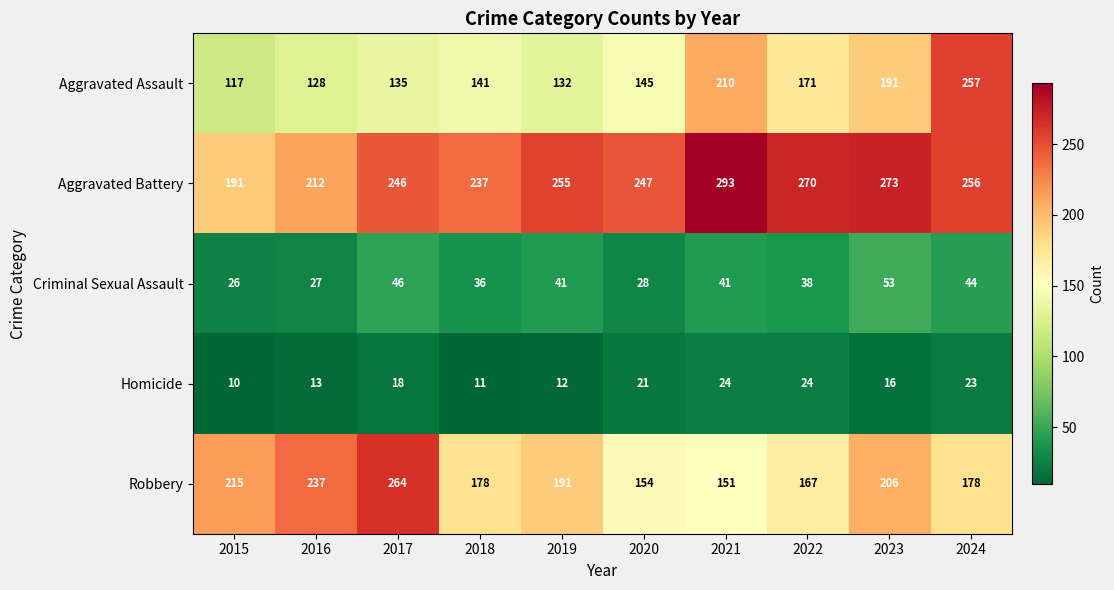

The value of Robbery at 2015 is 215. True or false?

True